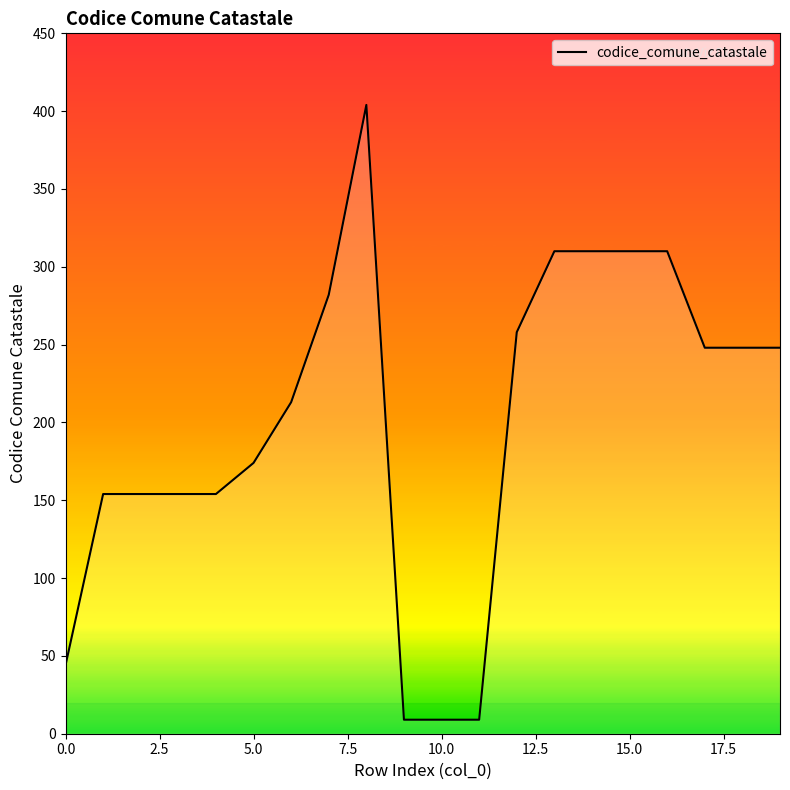

What is the smallest value displayed?

9